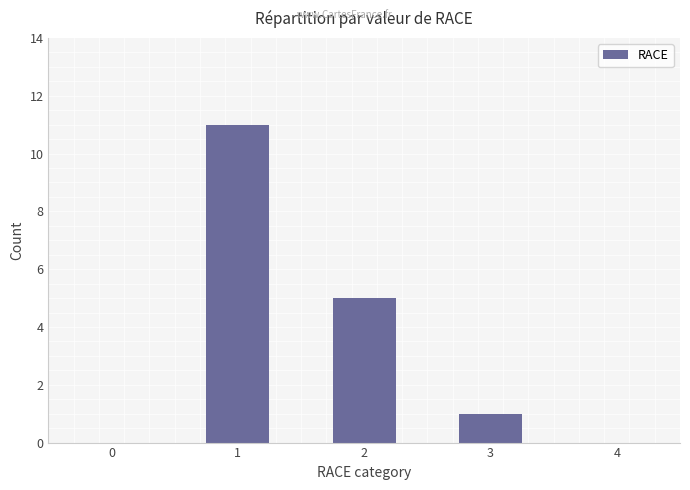

What is the sum of the values at 0 and 1?

11